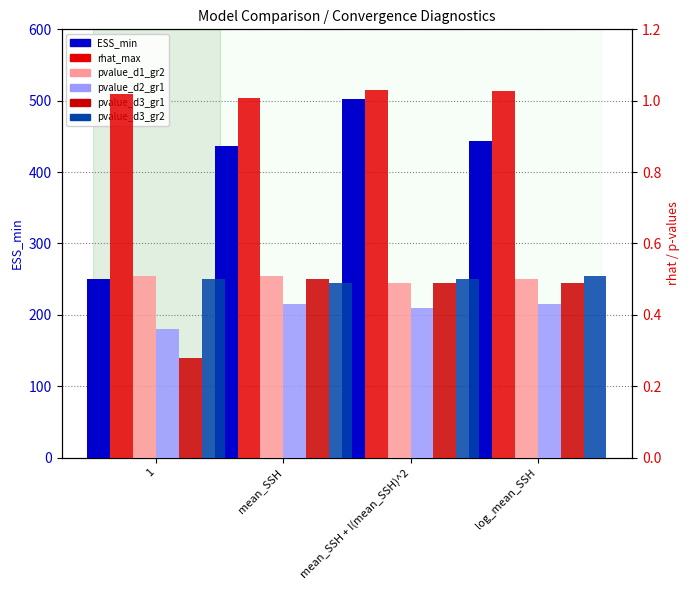

Read the pvalue_d3_gr1 value at mean_SSH + I(mean_SSH)^2.

0.5